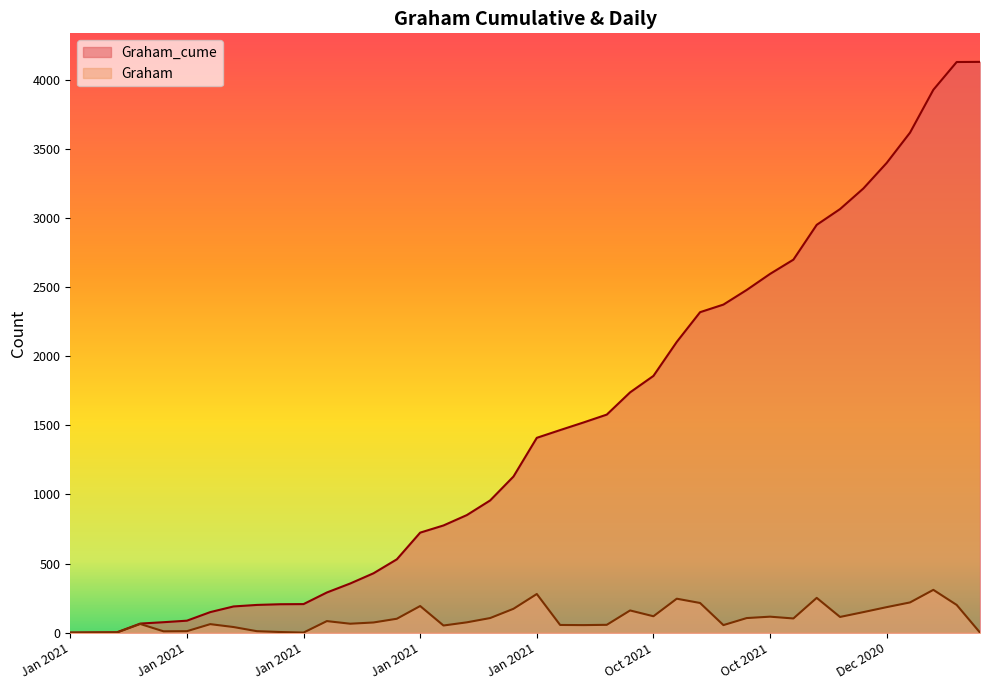

Rank the series by their maximum value, from highest to lowest.

Graham_cume, Graham